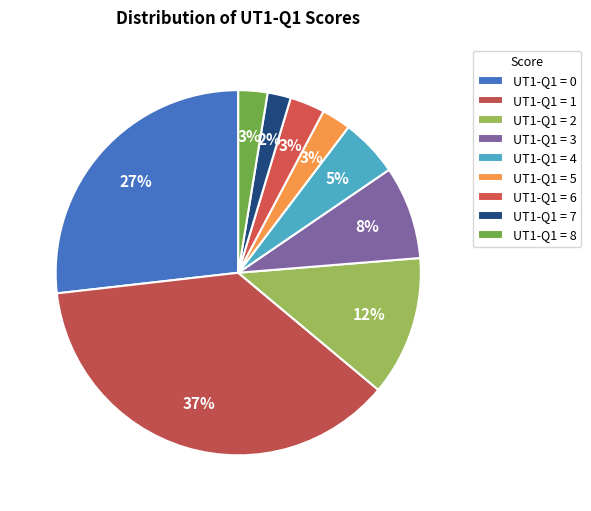

How many slices are in this pie chart?

9